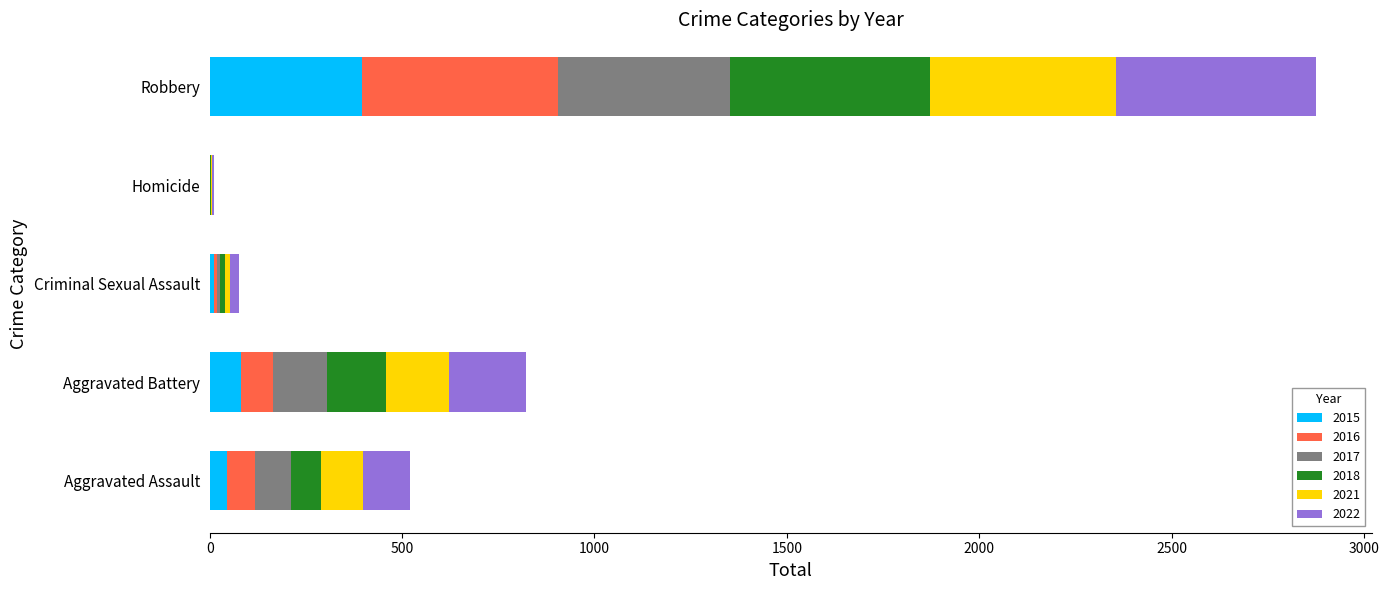

What is the maximum value for 2015?

395